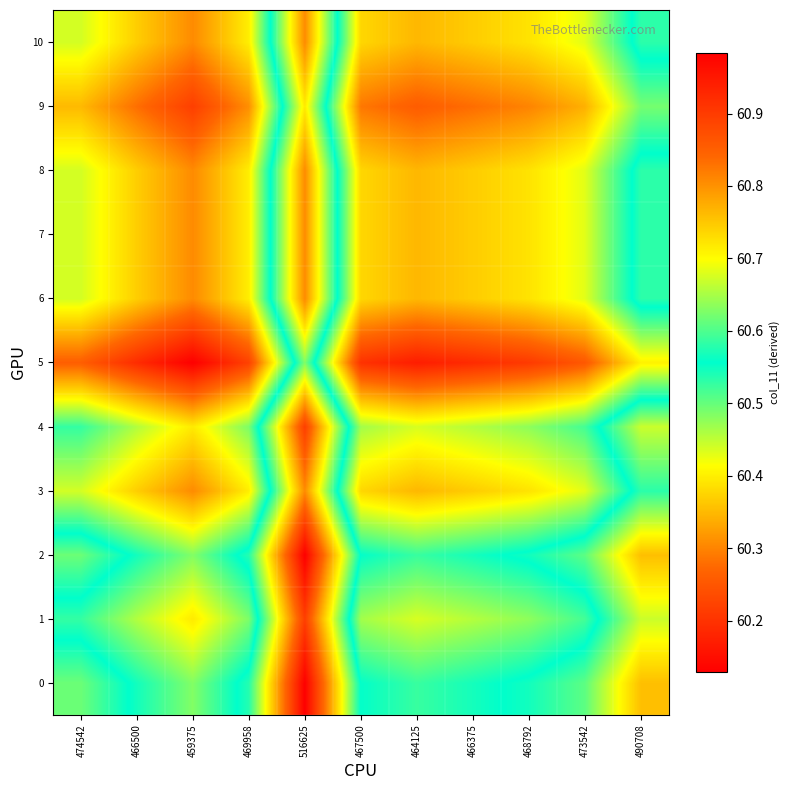

What is the difference between the highest and lowest values at 469958?

0.4